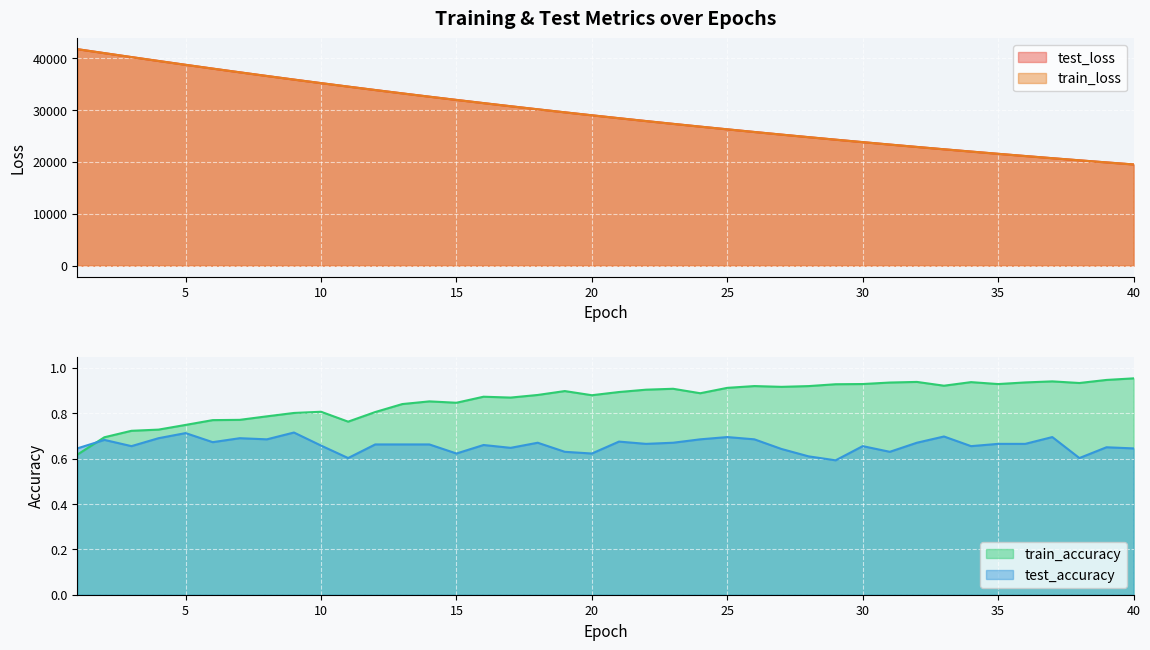

Is it true that train_loss equals 26788.4 at 24?

True